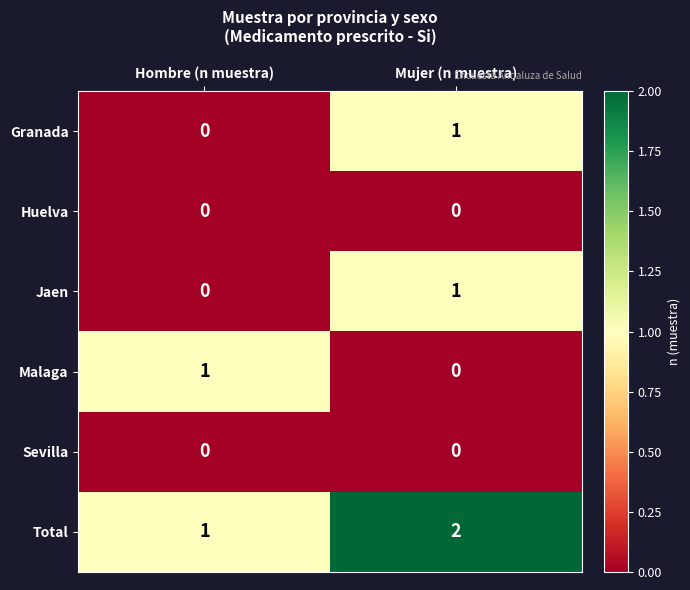

Reading left to right, extract all data points from this chart.

Granada: 0	1
Huelva: 0	0
Jaen: 0	1
Malaga: 1	0
Sevilla: 0	0
Total: 1	2